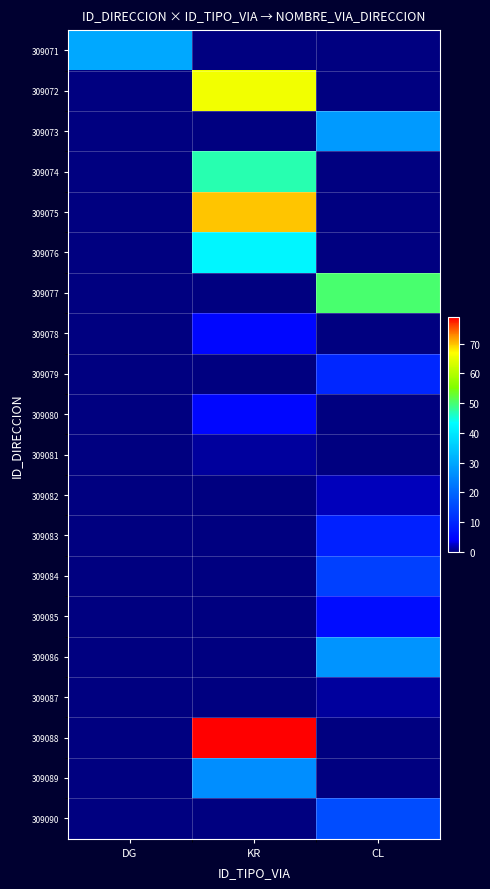

Which has a higher value, CL or KR?

CL